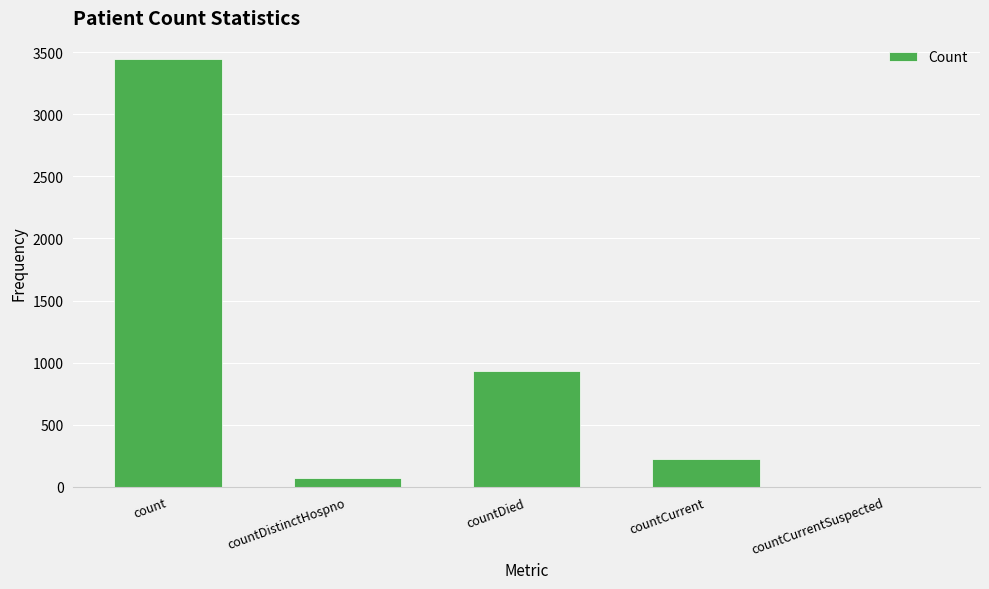

True or false: the data shows 798 at count.

False